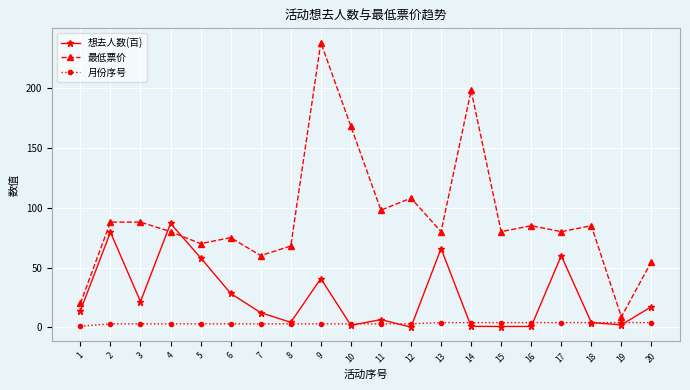

What is the value of the 想去人数(百) point at the 10th from the left?

1.7